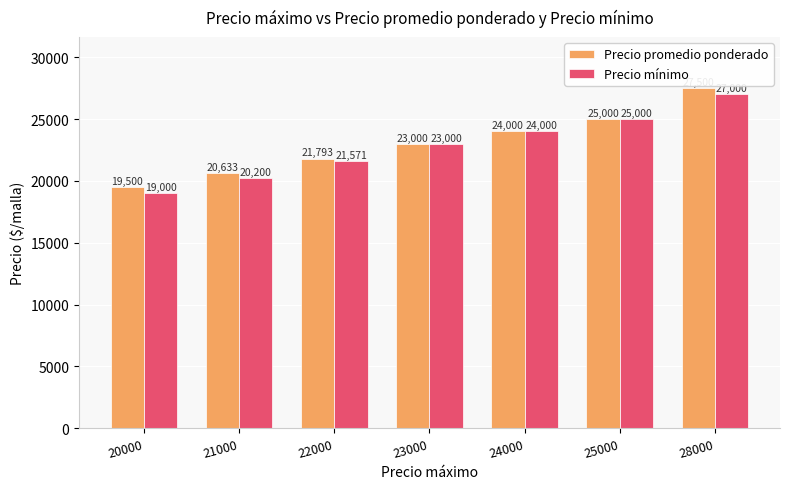

What is the difference between the maximum and second lowest values in the Precio mínimo series?

6800.0